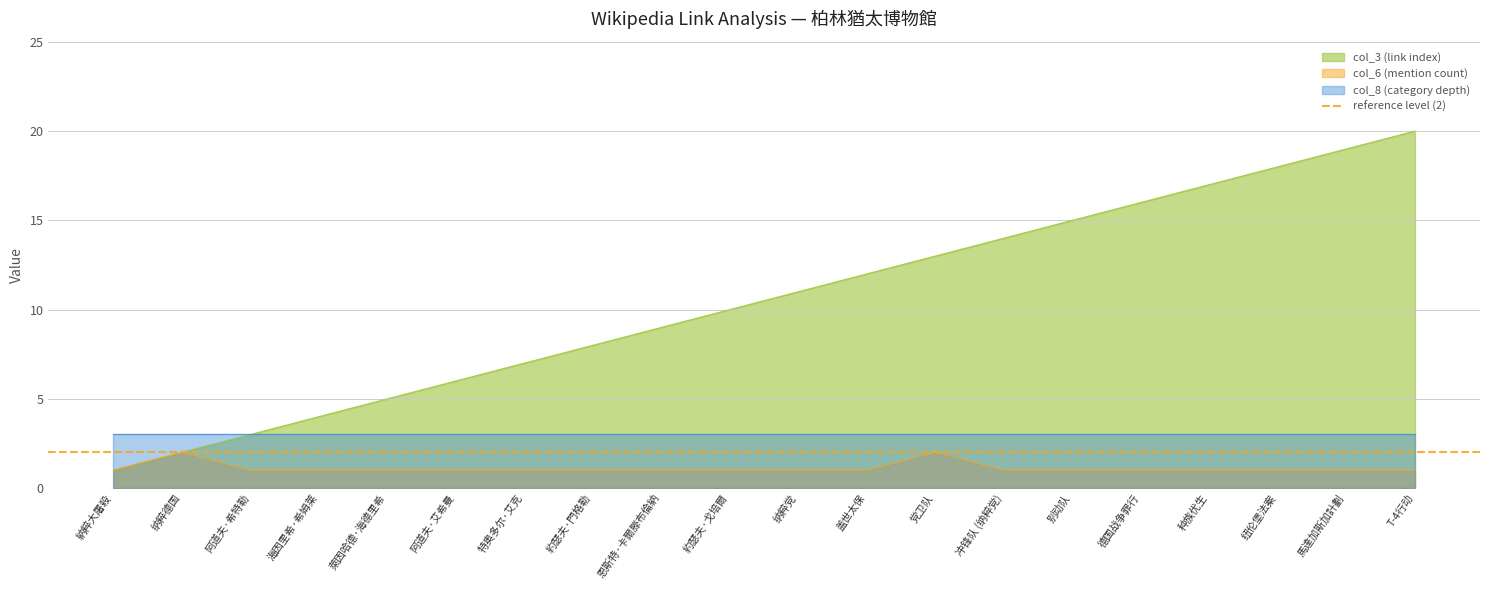

What is the spread (max minus min) of values at 阿道夫·艾希曼?

5